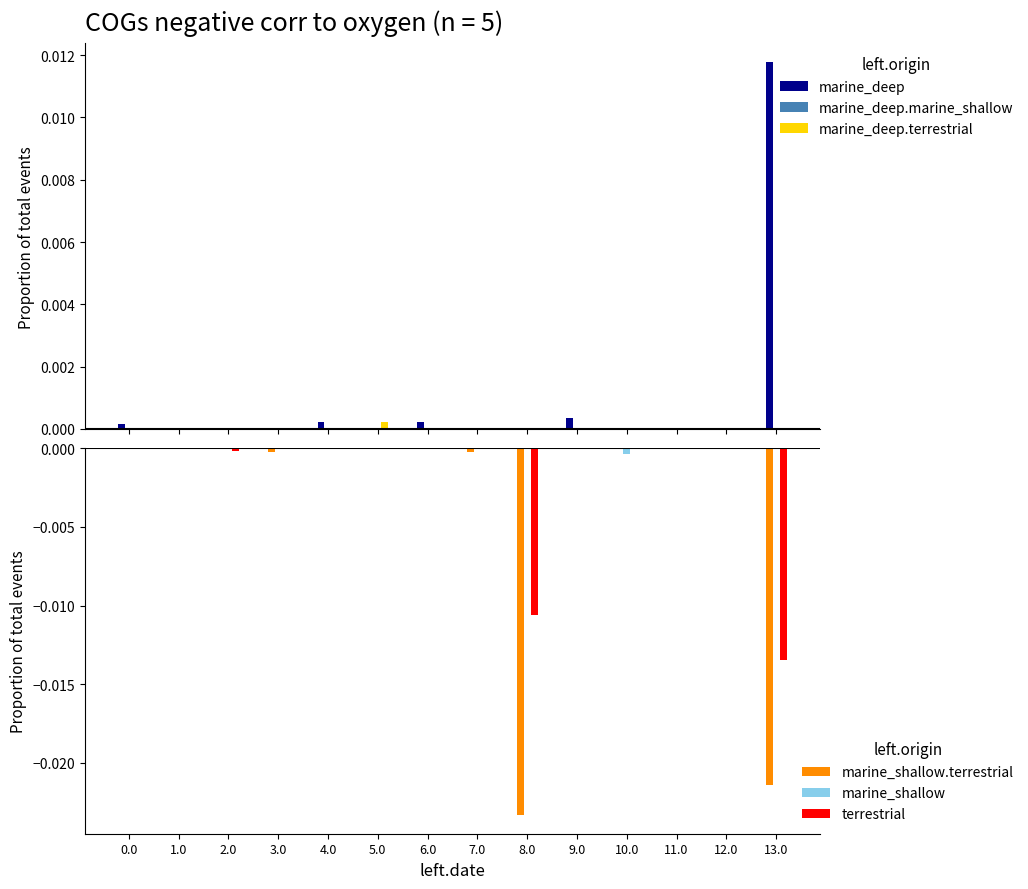

The marine_shallow series shows -0.0 at 13.0. True or false?

False